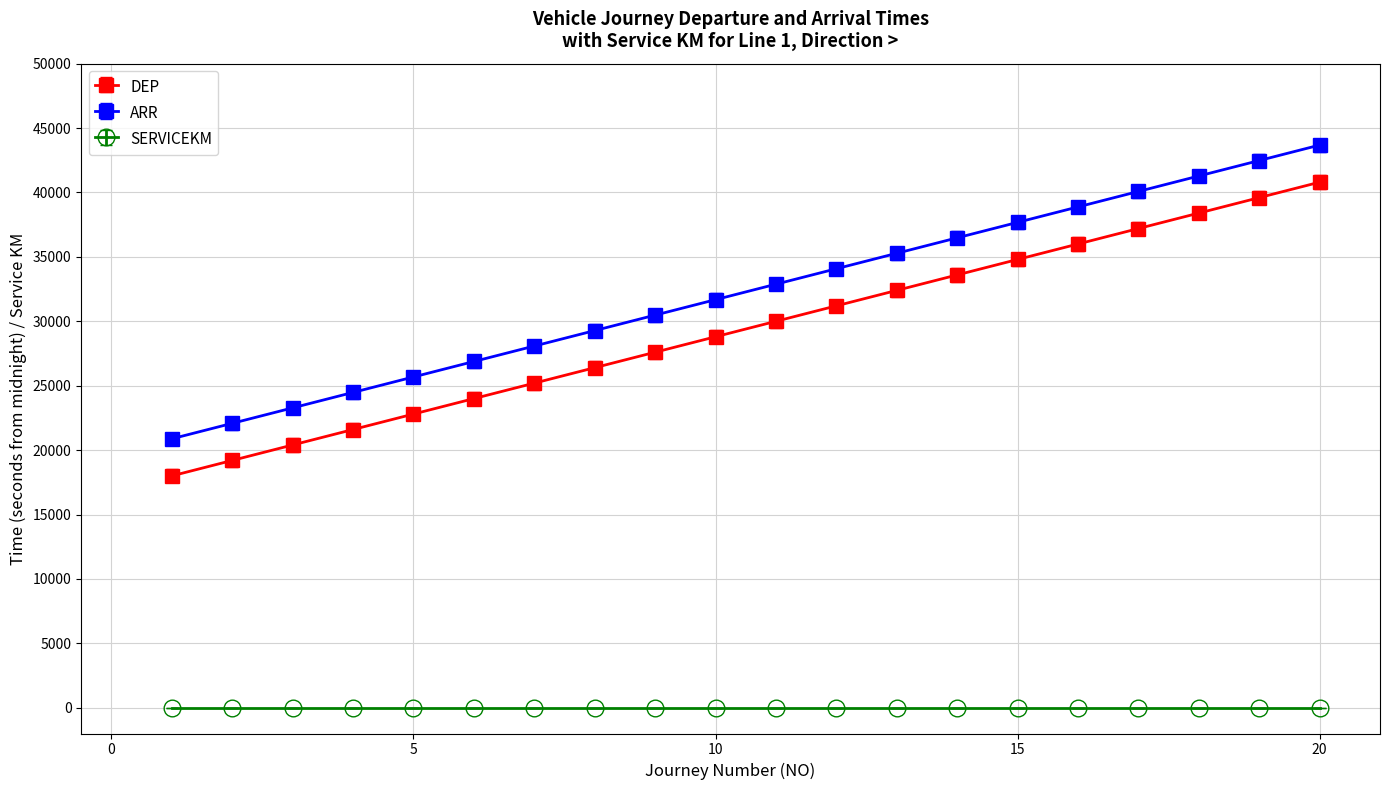

Rank the series by their maximum value, from lowest to highest.

SERVICEKM, DEP, ARR